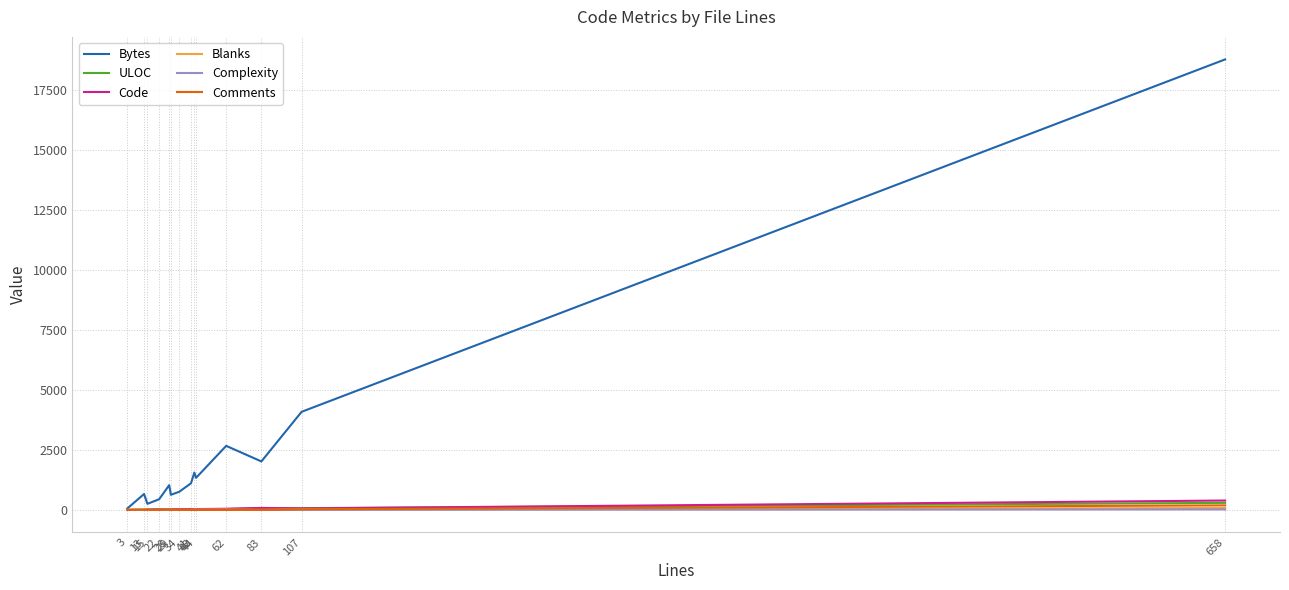

How many values in the Comments series exceed 0?

4